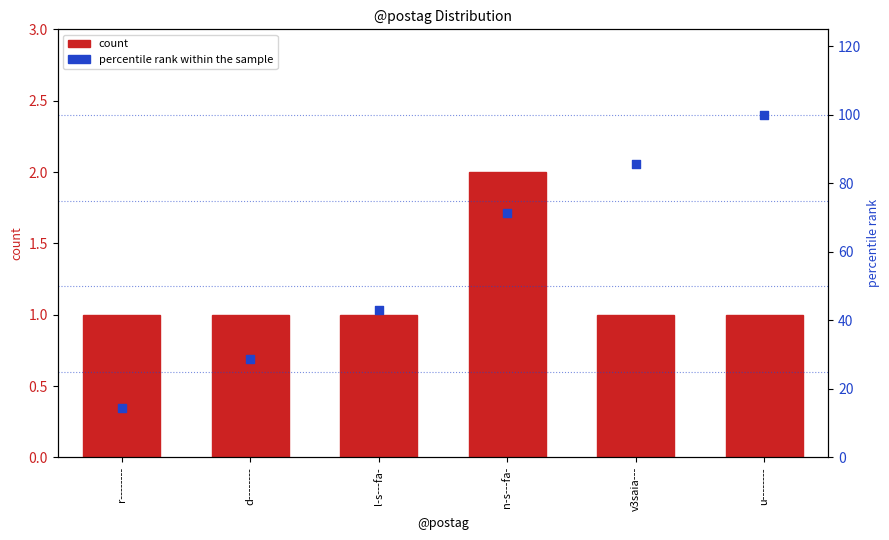

At which category is the sum across all series the highest?

u--------